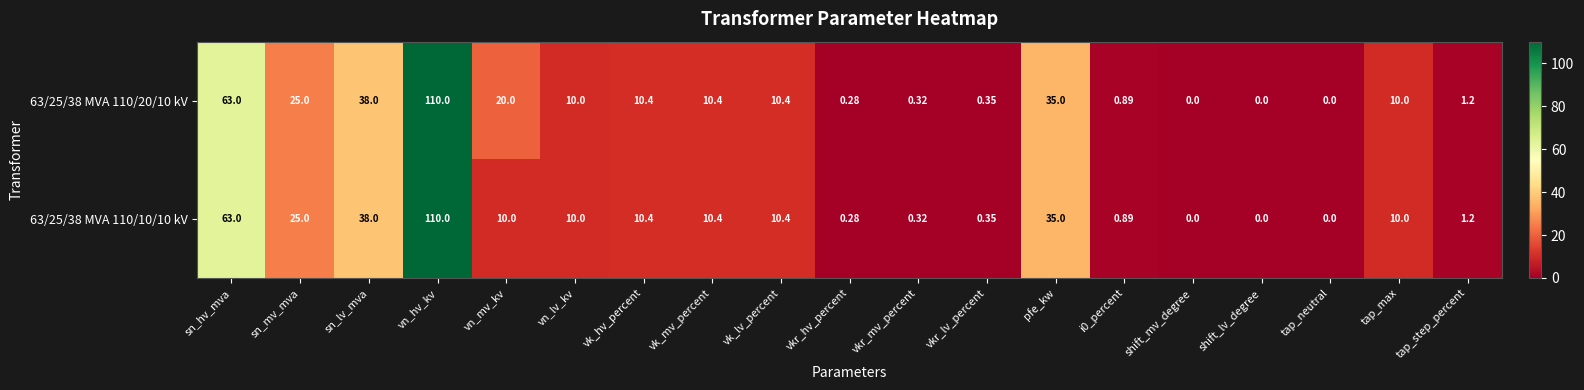

How many distinct data groups are displayed?

2